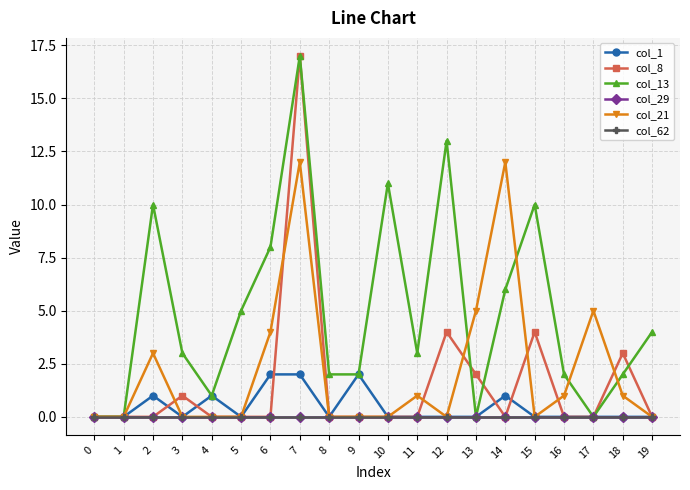

Is this an area chart (filled region under the line)?

No